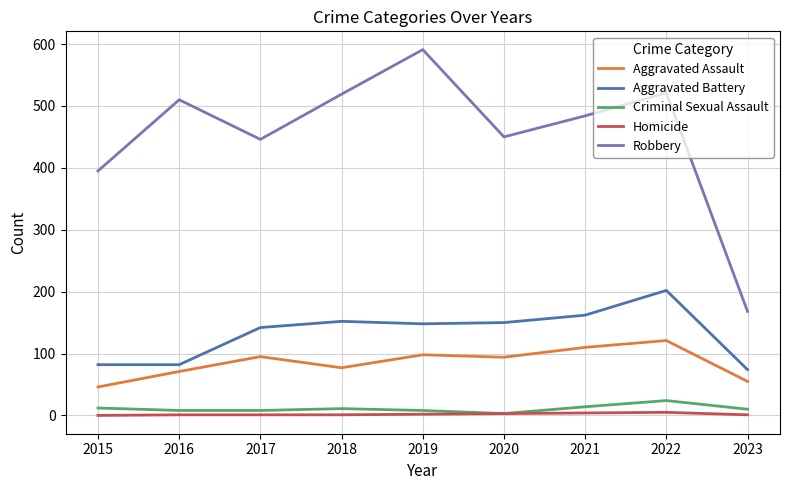

Where is Robbery nearest to the value 379?

2015